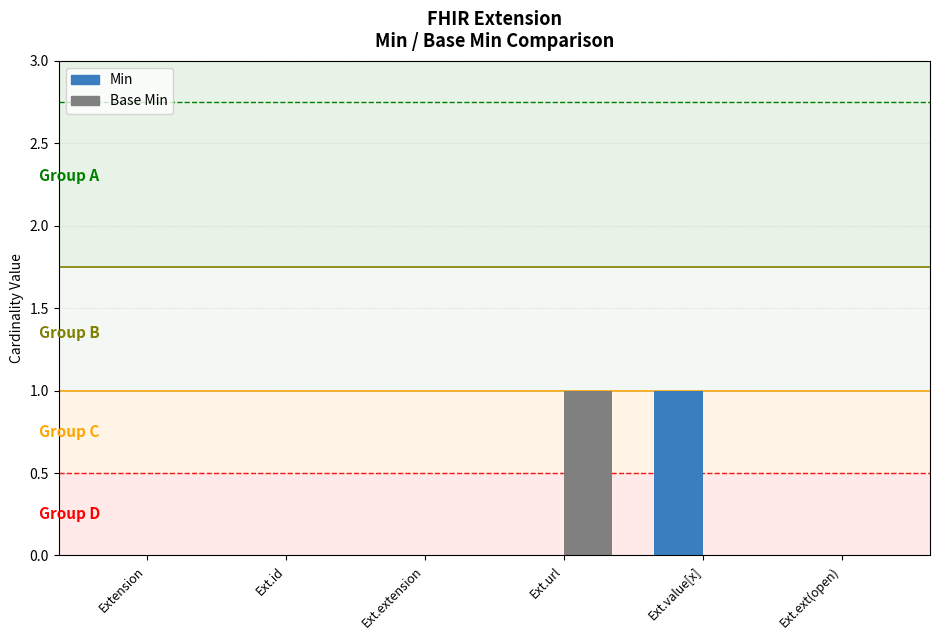

What is the difference between the Min values at Ext.extension and Ext.value[x]?

1